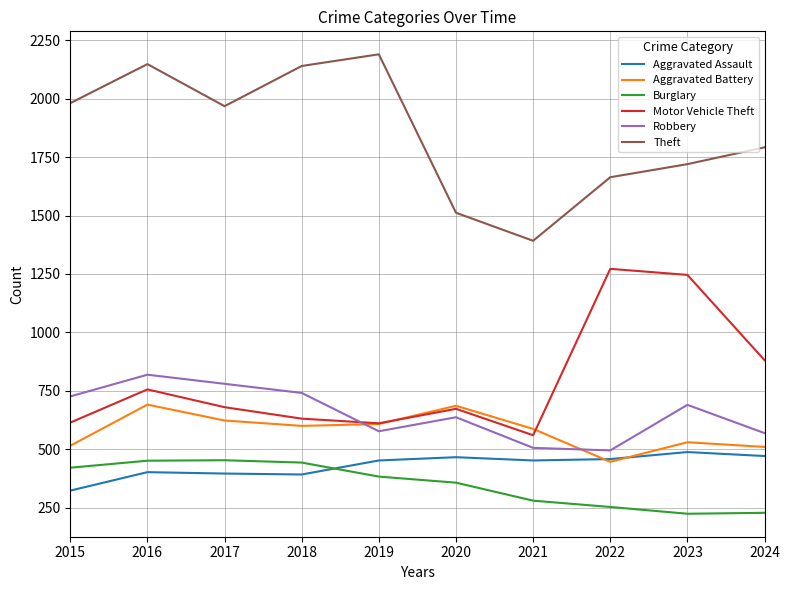

Rank the series by their maximum value, from lowest to highest.

Burglary, Aggravated Assault, Aggravated Battery, Robbery, Motor Vehicle Theft, Theft